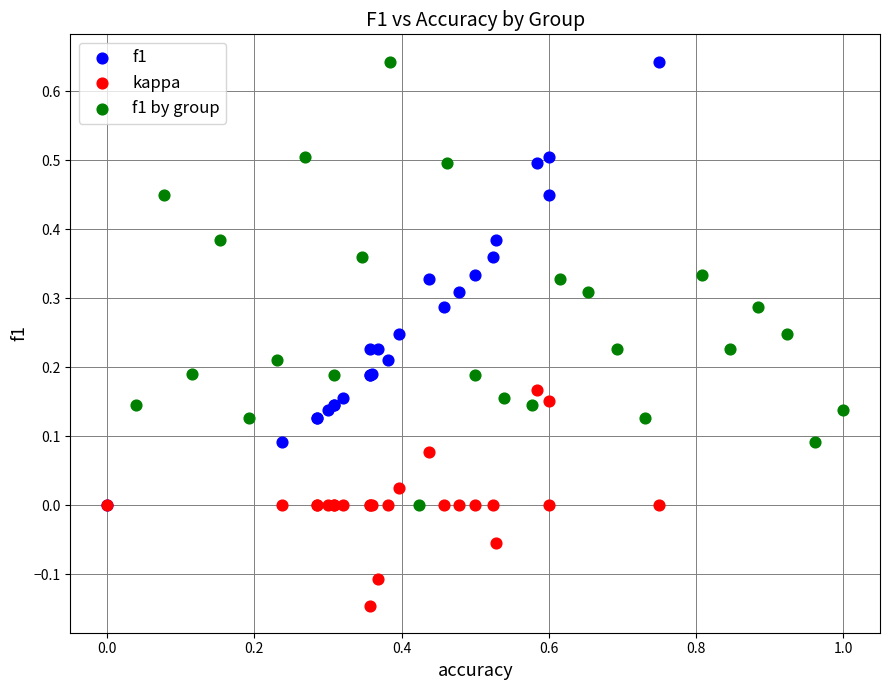

Which series reaches the minimum Y coordinate?

kappa